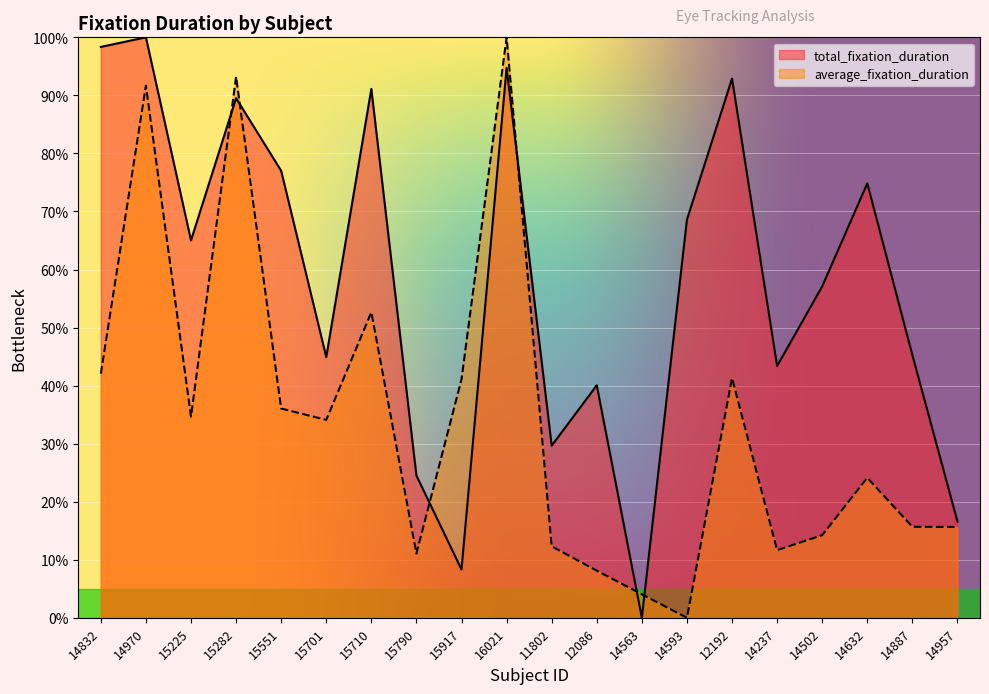

Reading left to right, what are all the values shown in this chart?

total_fixation_duration: 14832=98.3	14970=100.0	15225=65.0	15282=89.5	15551=77.0	15701=44.9	15710=91.1	15790=24.5	15917=8.3	16021=94.7	11802=29.7	12086=40.1	14563=0.0	14593=68.6	12192=92.9	14237=43.4	14502=57.1	14632=74.8	14887=45.3	14957=16.6
average_fixation_duration: 14832=42.0	14970=91.7	15225=34.7	15282=93.2	15551=36.0	15701=34.1	15710=52.6	15790=11.1	15917=41.1	16021=100.0	11802=12.3	12086=8.1	14563=4.1	14593=0.0	12192=41.3	14237=11.7	14502=14.2	14632=24.1	14887=15.7	14957=15.6